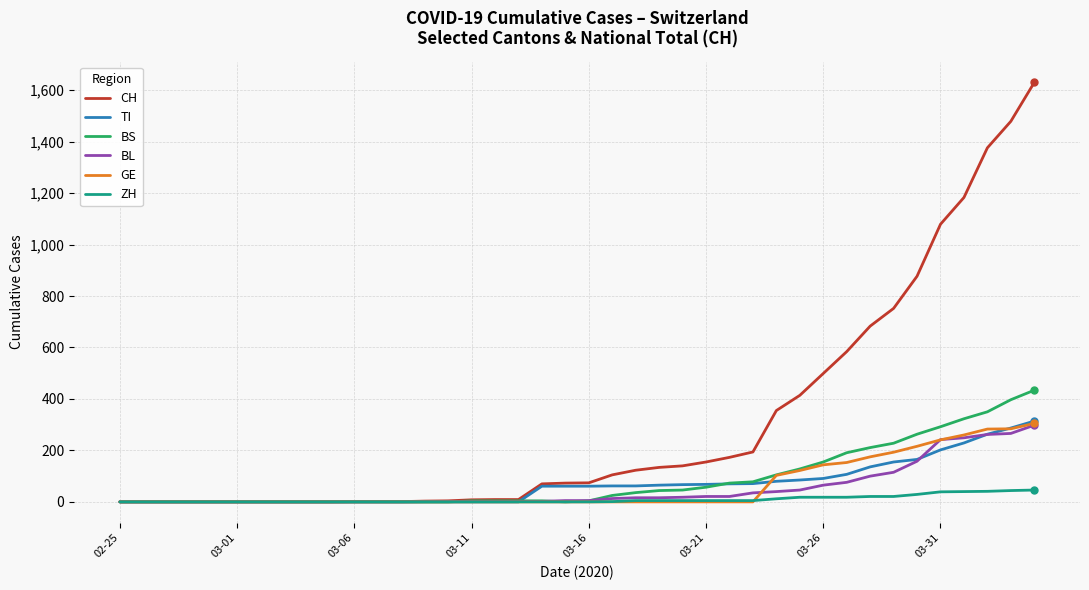

Does the chart display data point markers on the line(s)?

No